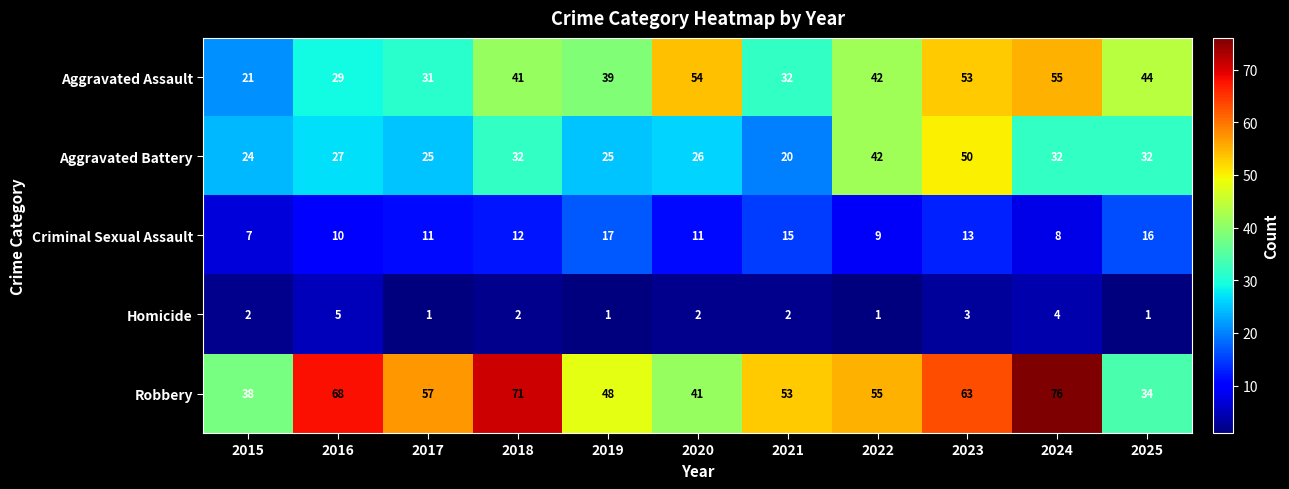

Which series has the largest total across all categories?

Robbery